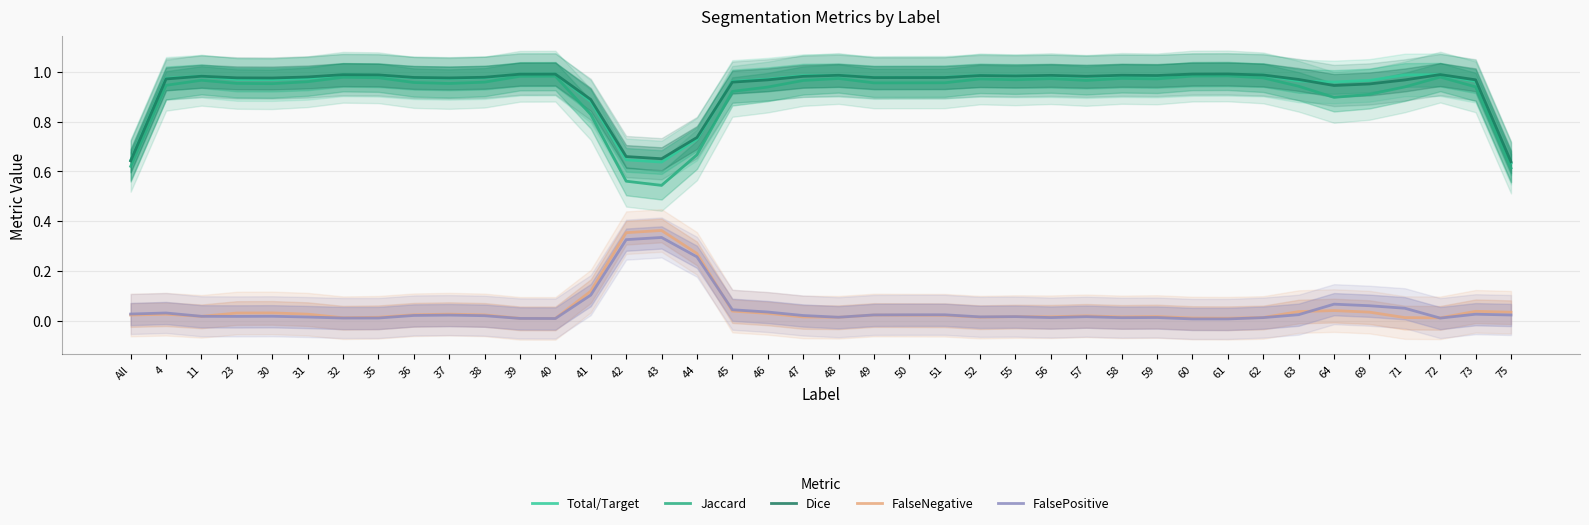

Where is the first local minimum for FalsePositive?

23